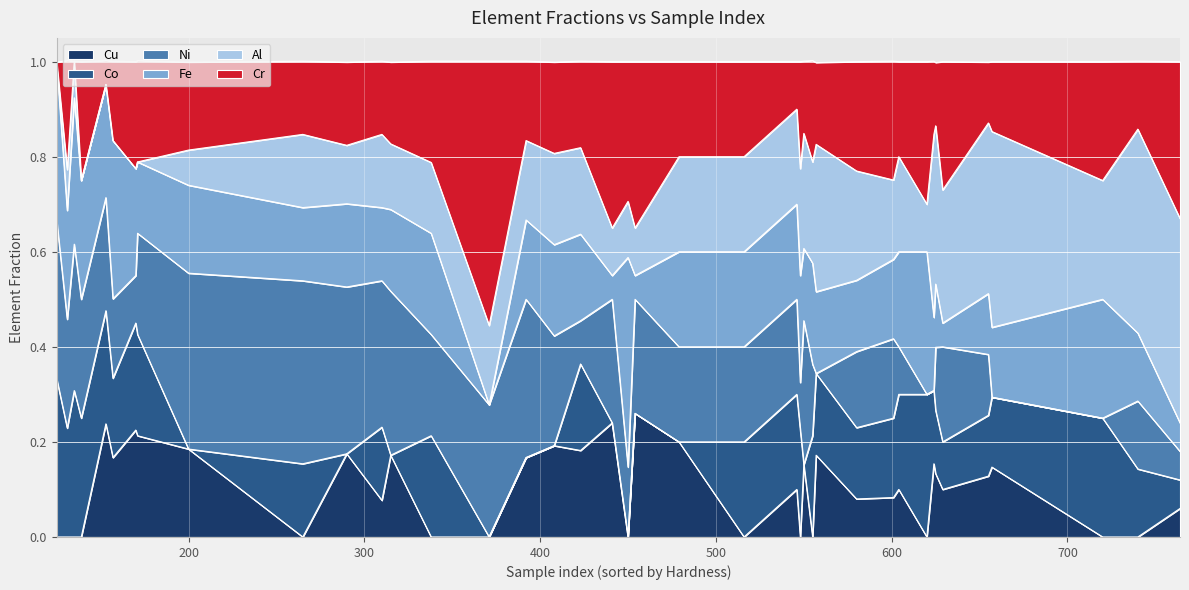

At how many categories does at least one series exceed 0?

40